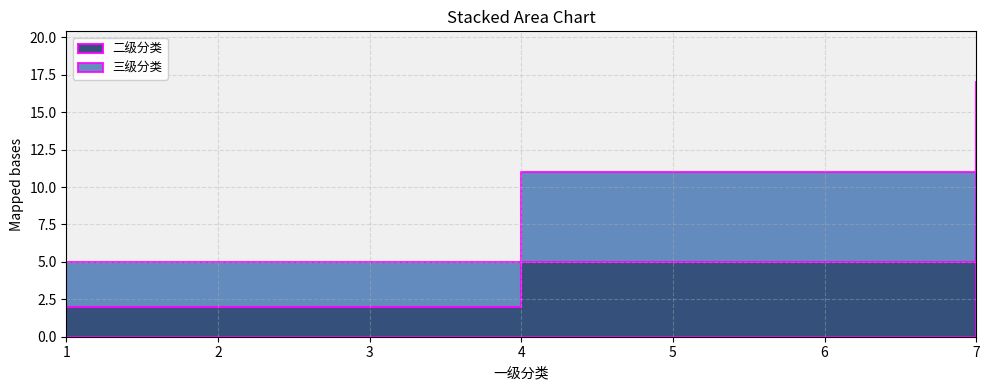

Rank the categories by 三级分类 value from lowest to highest.

1, 4, 7